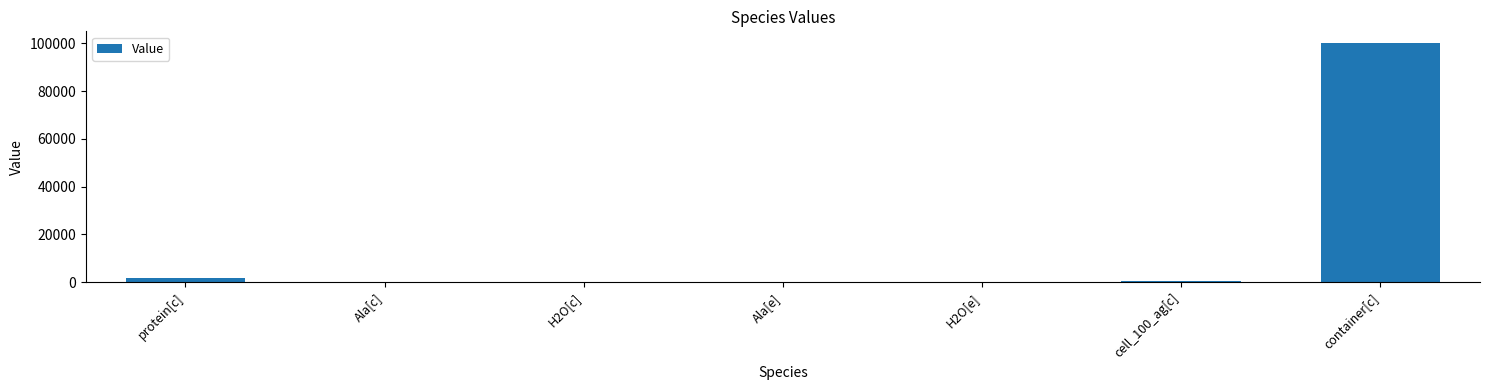

What is the approximate value at cell_100_ag[c]?

511.0